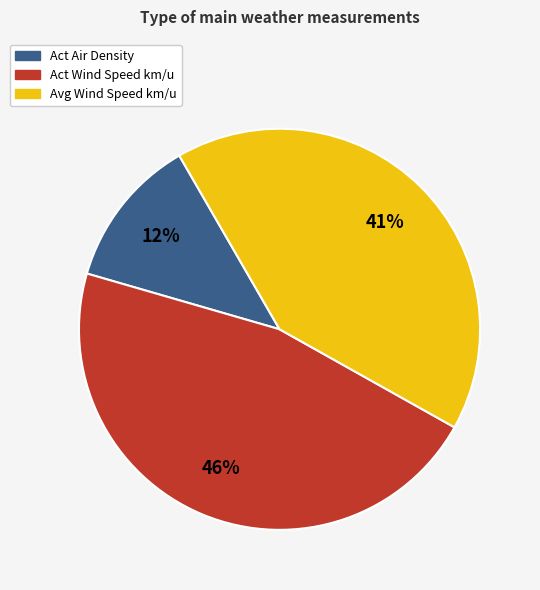

Does any single category account for the majority?

No